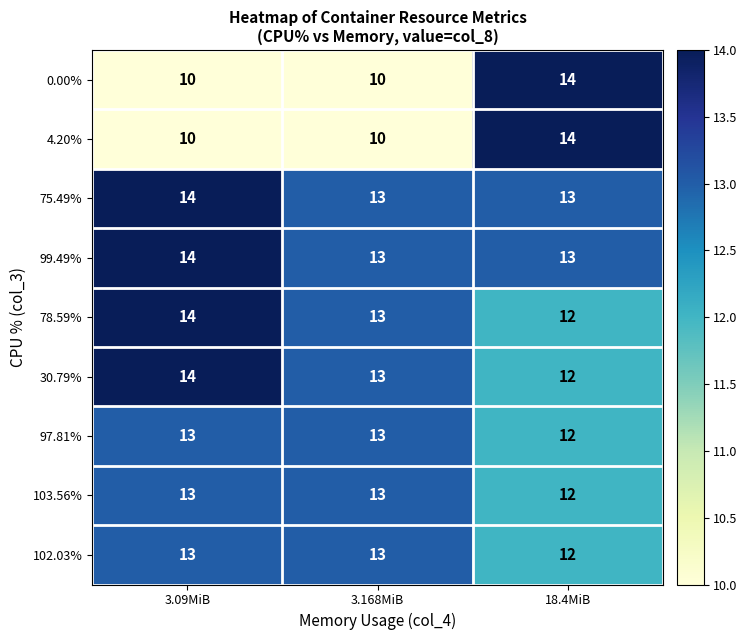

What is the maximum value shown in the chart?

14